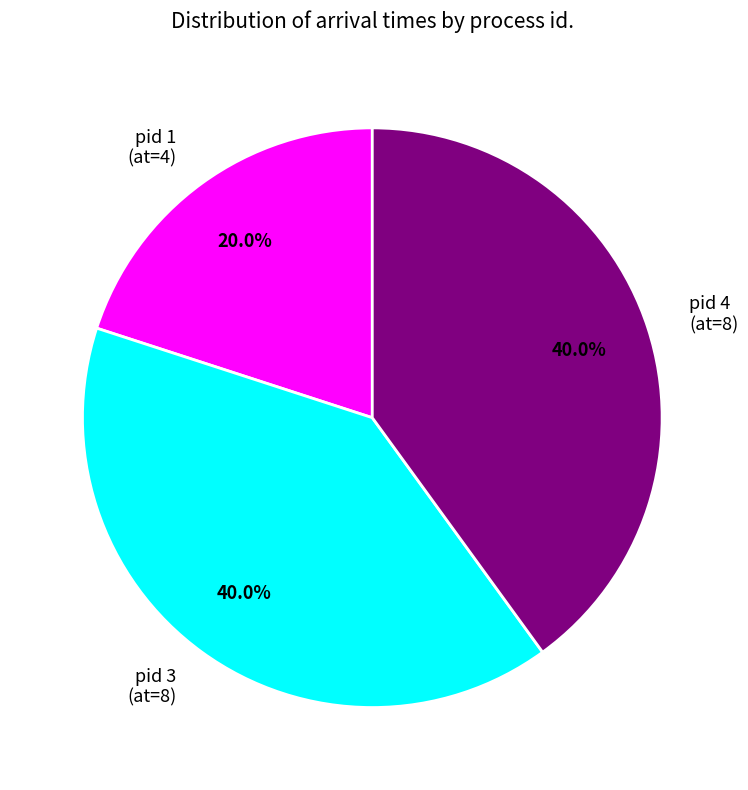

Which slice is the smallest?

pid 1 (at=4)